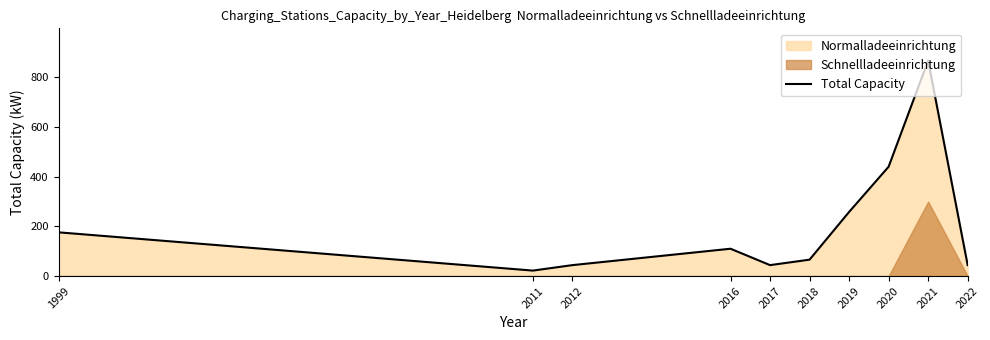

At which label does the data first exceed 110?

1999